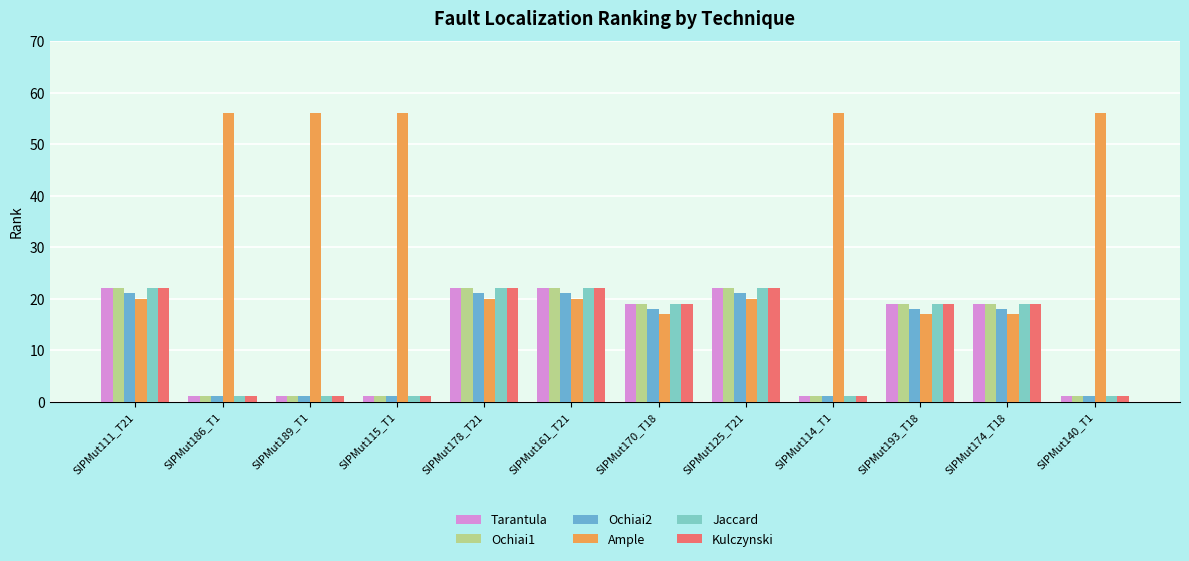

Is the value of Tarantula at SIPMut161_T21 greater than the value of Kulczynski at SIPMut114_T1?

Yes